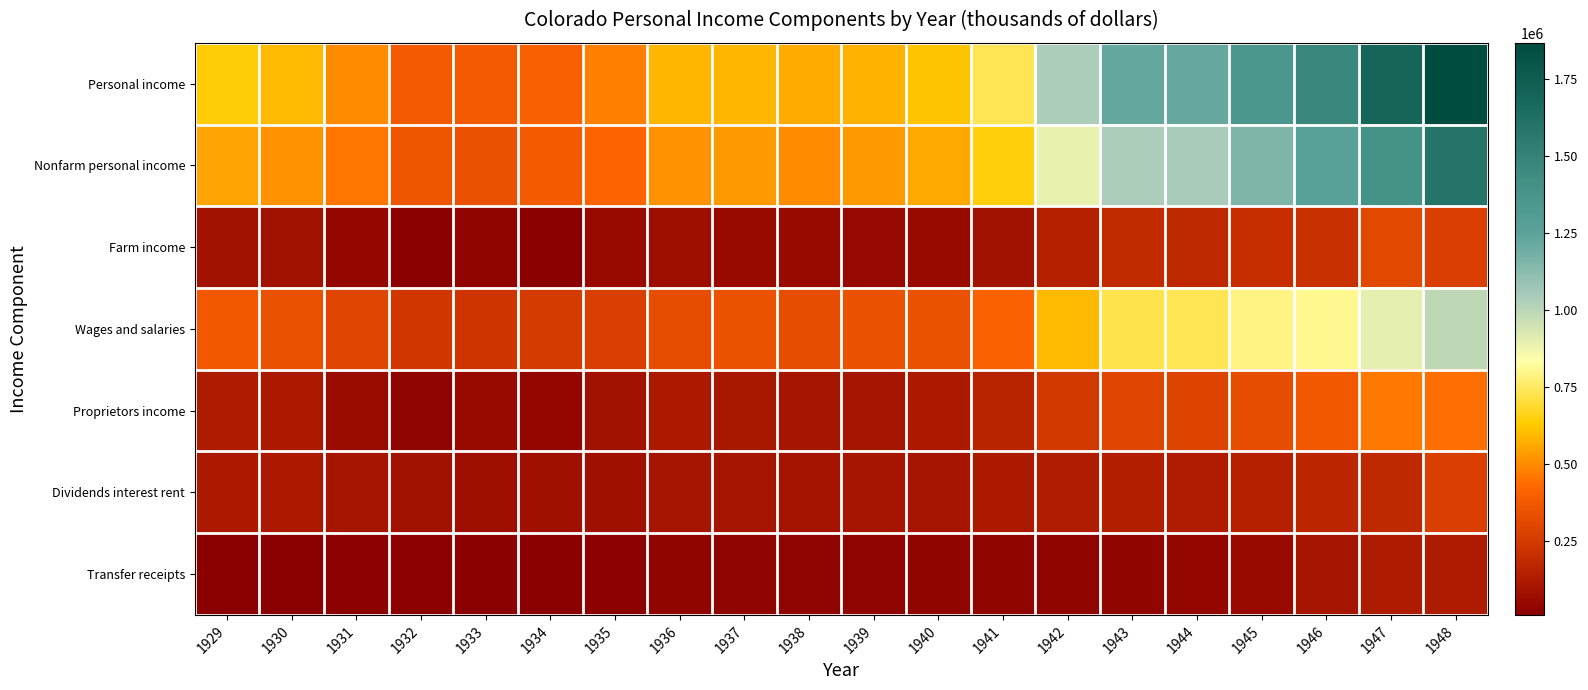

What is the spread (max minus min) of values at 1938?

536820